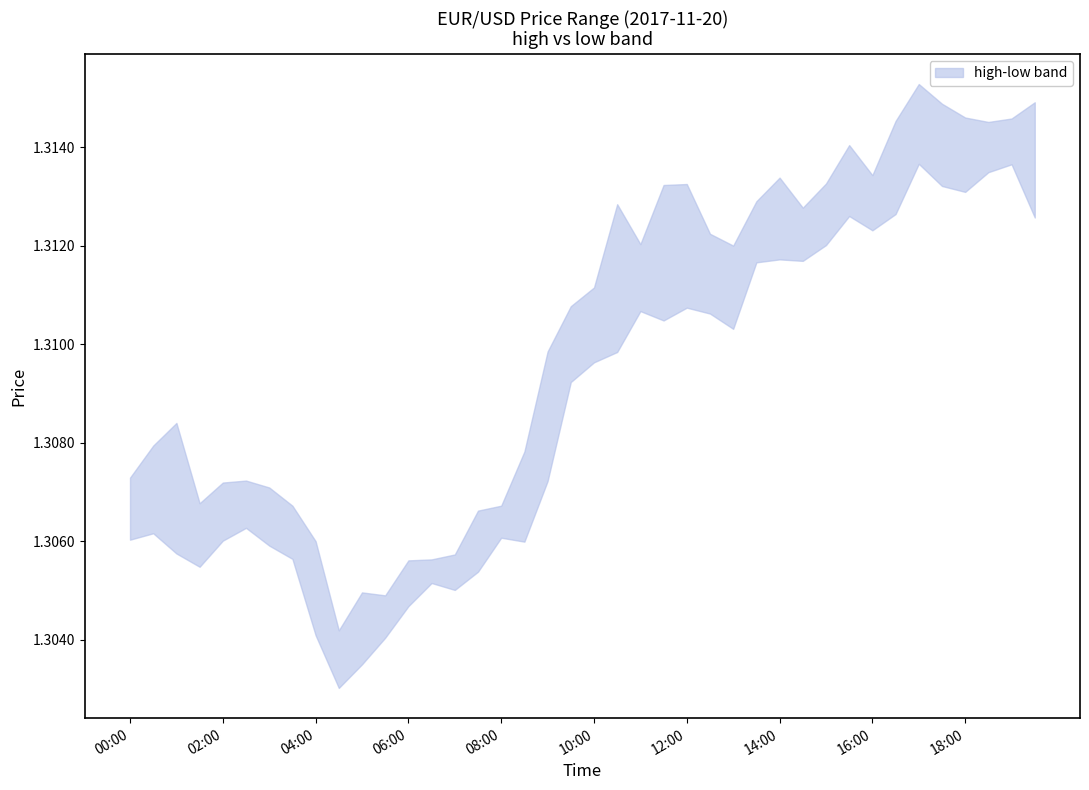

Reading right to left, what are all the values shown in this chart?

high: 1.3	1.3	1.3	1.3	1.3	1.3	1.3	1.3	1.3	1.3	1.3	1.3	1.3	1.3	1.3	1.3	1.3	1.3	1.3	1.3	1.3	1.3	1.3	1.3	1.3	1.3	1.3	1.3	1.3	1.3	1.3	1.3	1.3	1.3	1.3	1.3	1.3	1.3	1.3	1.3
low: 1.3	1.3	1.3	1.3	1.3	1.3	1.3	1.3	1.3	1.3	1.3	1.3	1.3	1.3	1.3	1.3	1.3	1.3	1.3	1.3	1.3	1.3	1.3	1.3	1.3	1.3	1.3	1.3	1.3	1.3	1.3	1.3	1.3	1.3	1.3	1.3	1.3	1.3	1.3	1.3